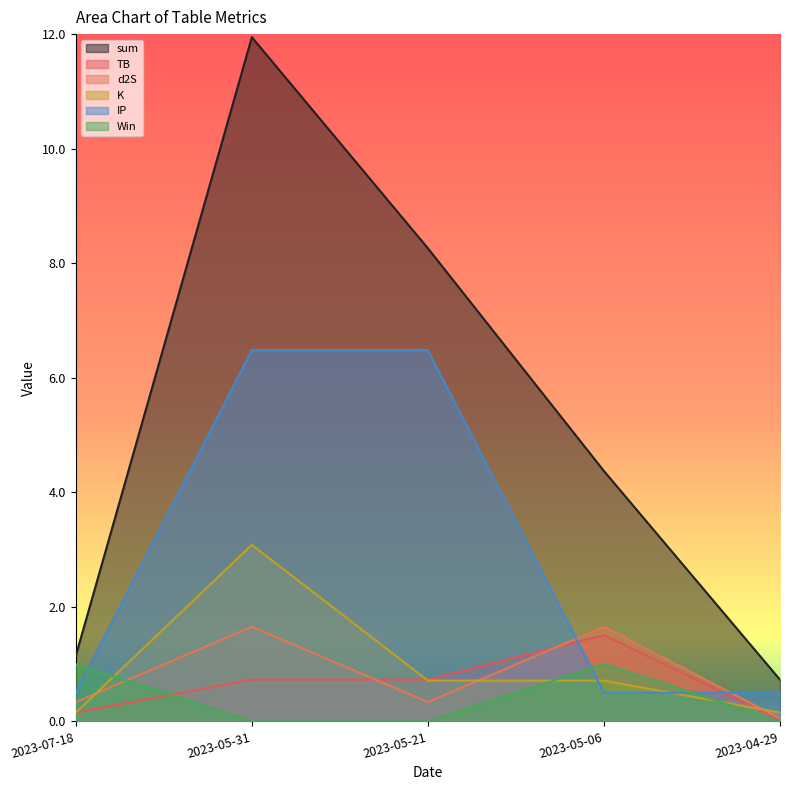

How many lines are shown in the chart?

6